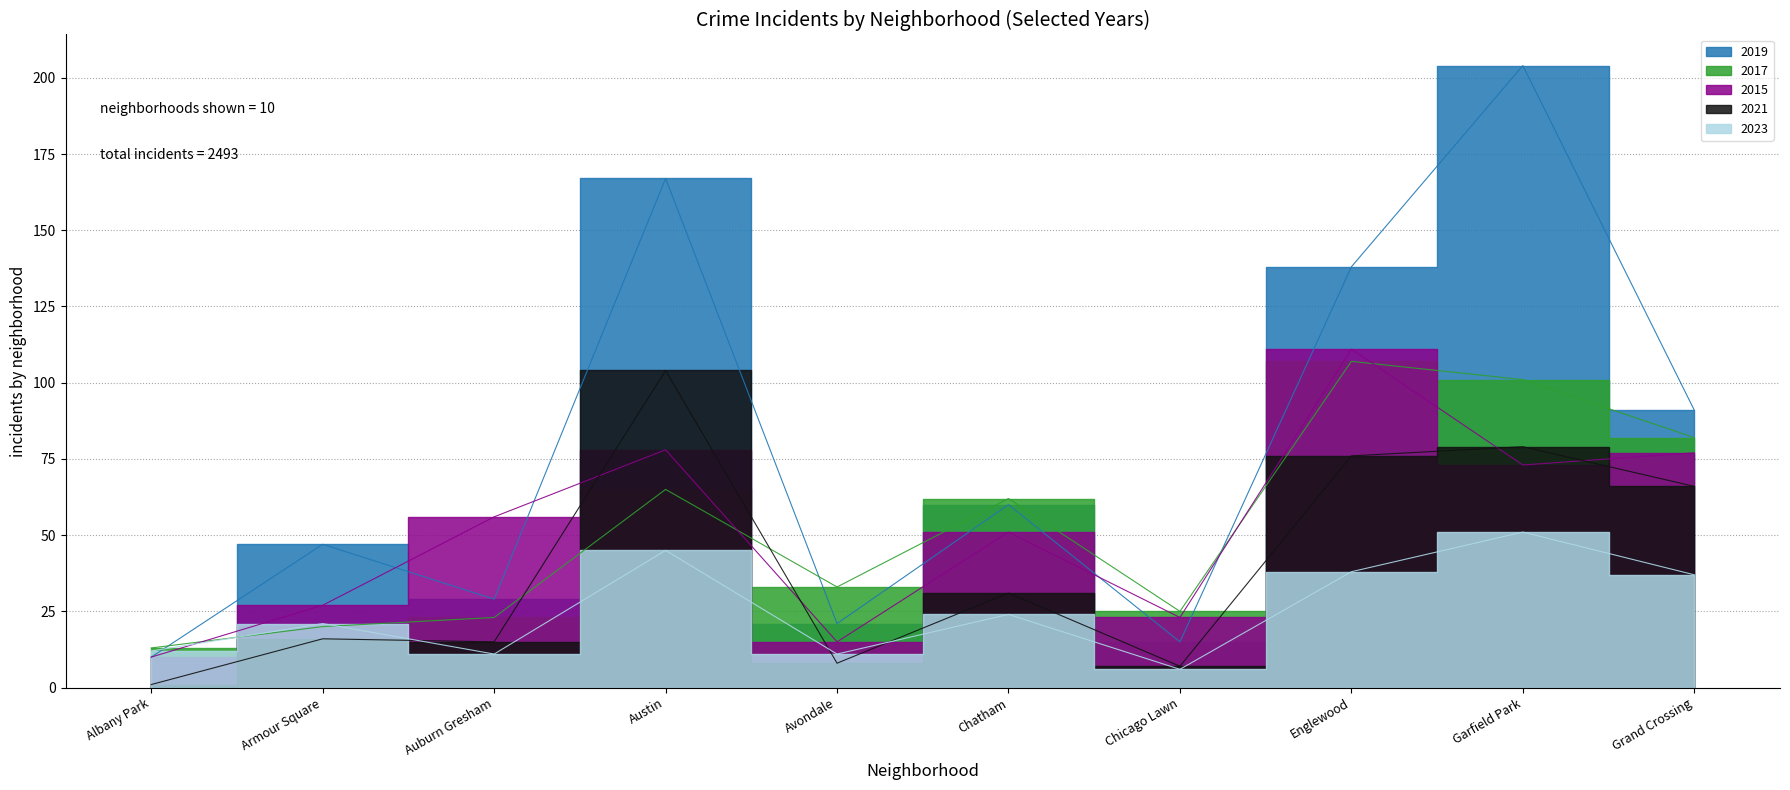

Which series has the largest total across all categories?

2019